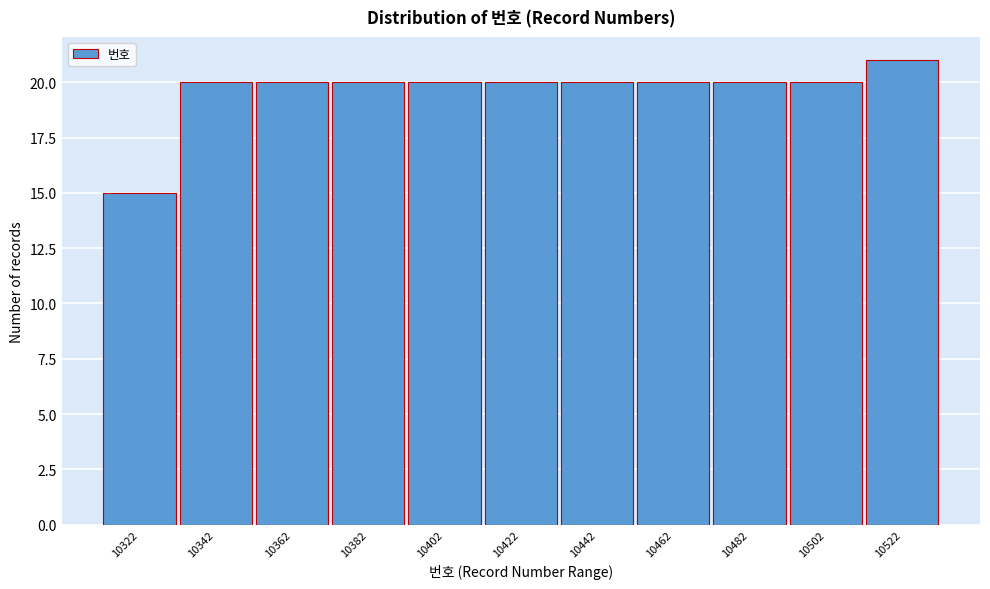

Reading left to right, extract all data points from this chart.

10322=15	10342=20	10362=20	10382=20	10402=20	10422=20	10442=20	10462=20	10482=20	10502=20	10522=21